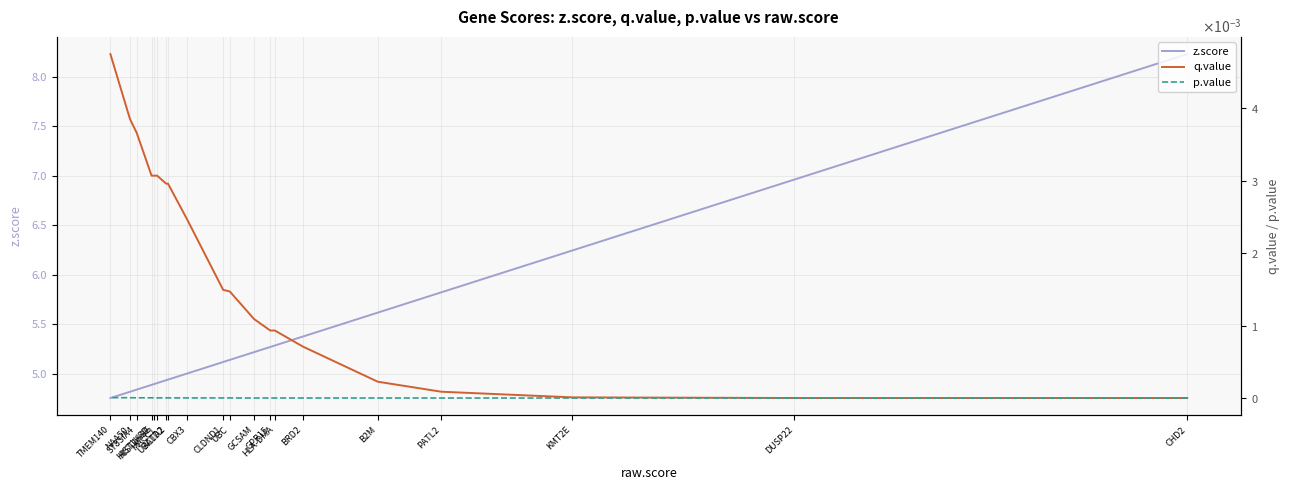

Which category has the lowest value in the z.score series?

TMEM140